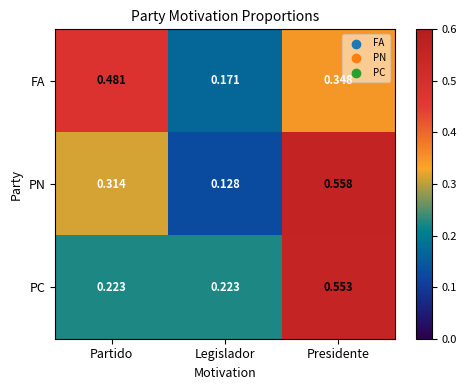

Which category has the highest value in the FA series?

Partido